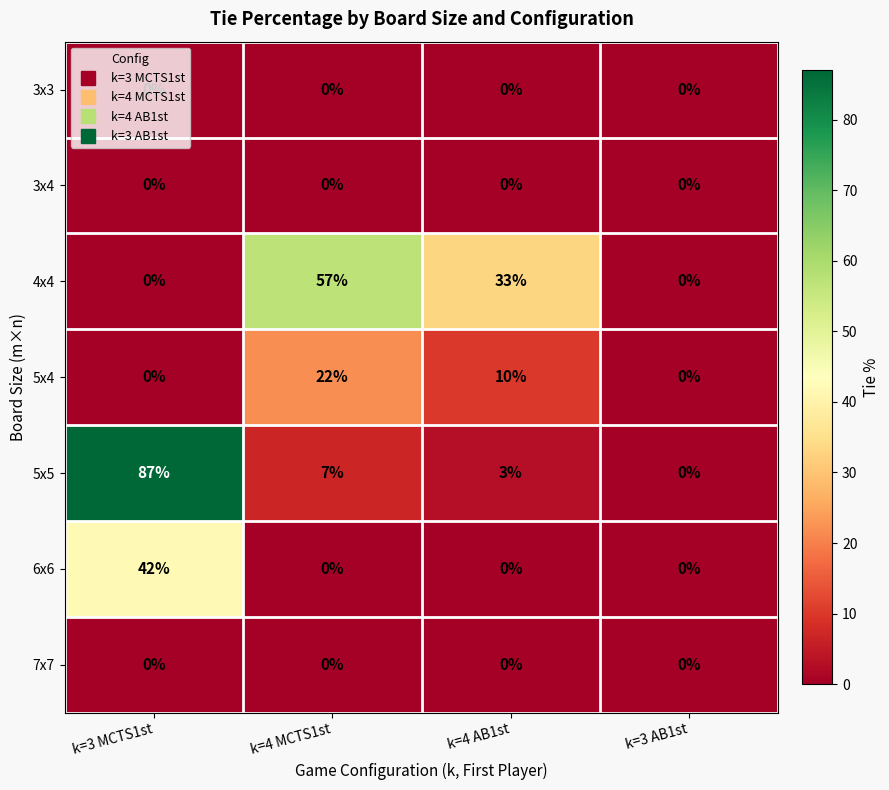

Is it true that 4x4 equals 0 at k=3 MCTS1st?

True